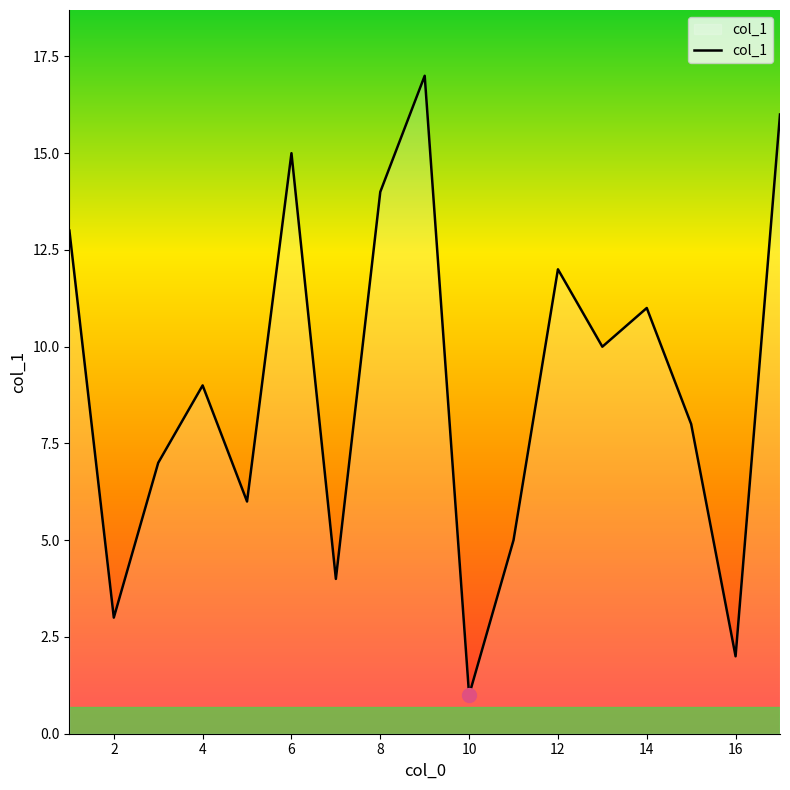

What is the difference between the maximum and minimum values?

16